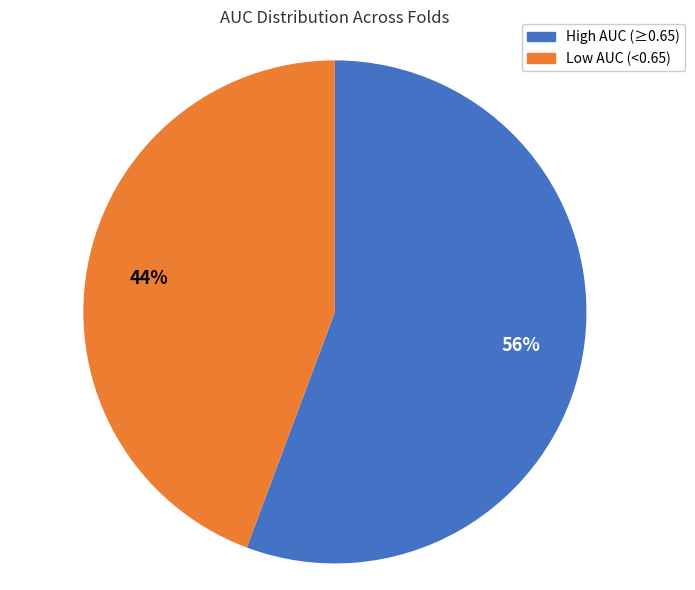

To the nearest percent, what is the average slice percentage?

50%